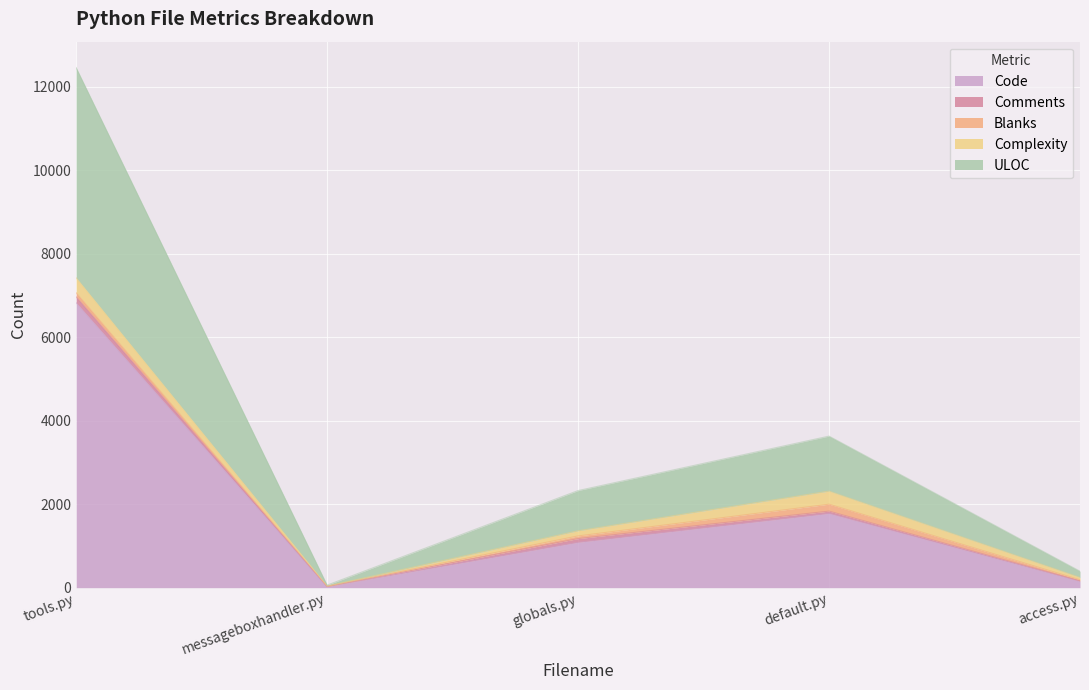

At which category is the sum across all series the highest?

tools.py